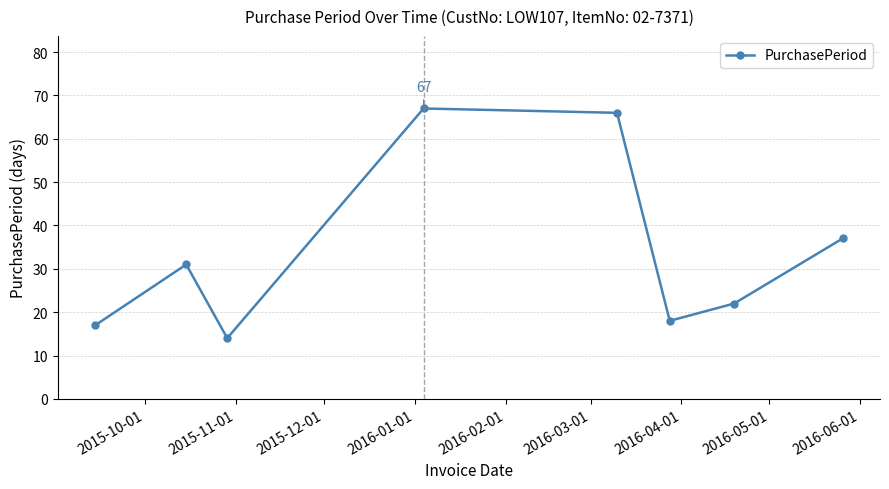

What is the maximum value shown in the chart?

67